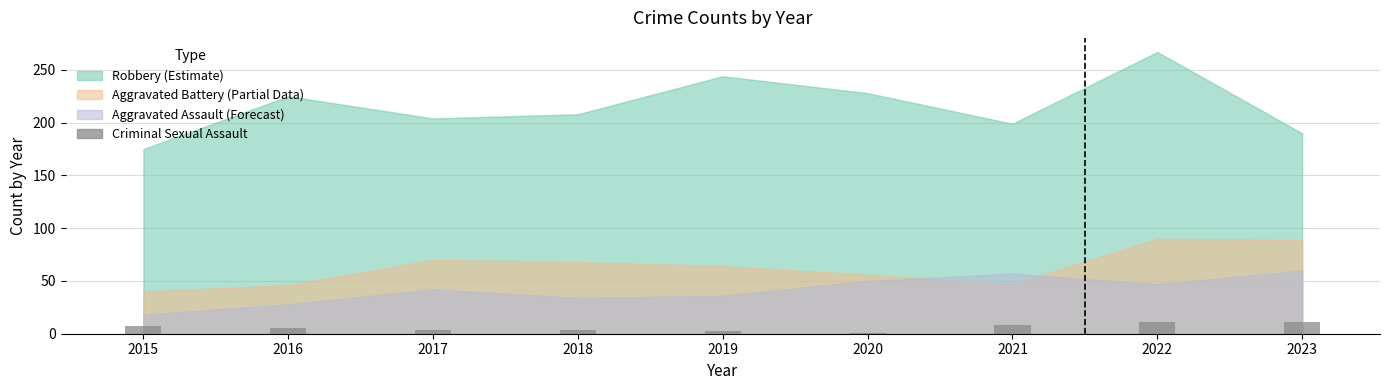

Are the bars horizontal?

No